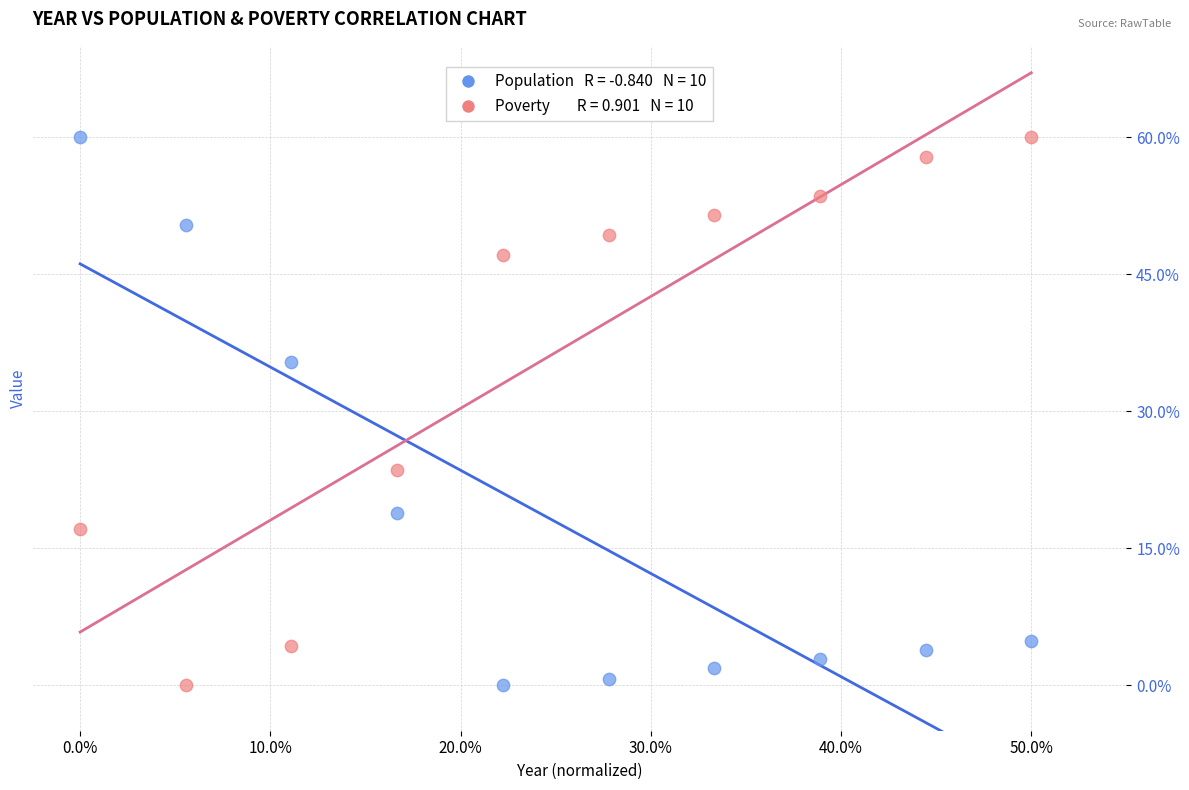

Across all data points, what is the range of Y values (max minus min)?

60.0